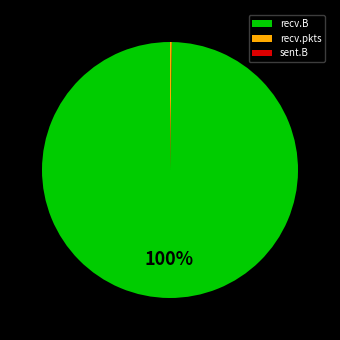

What percentage is the recv.B slice, to the nearest percent?

100%